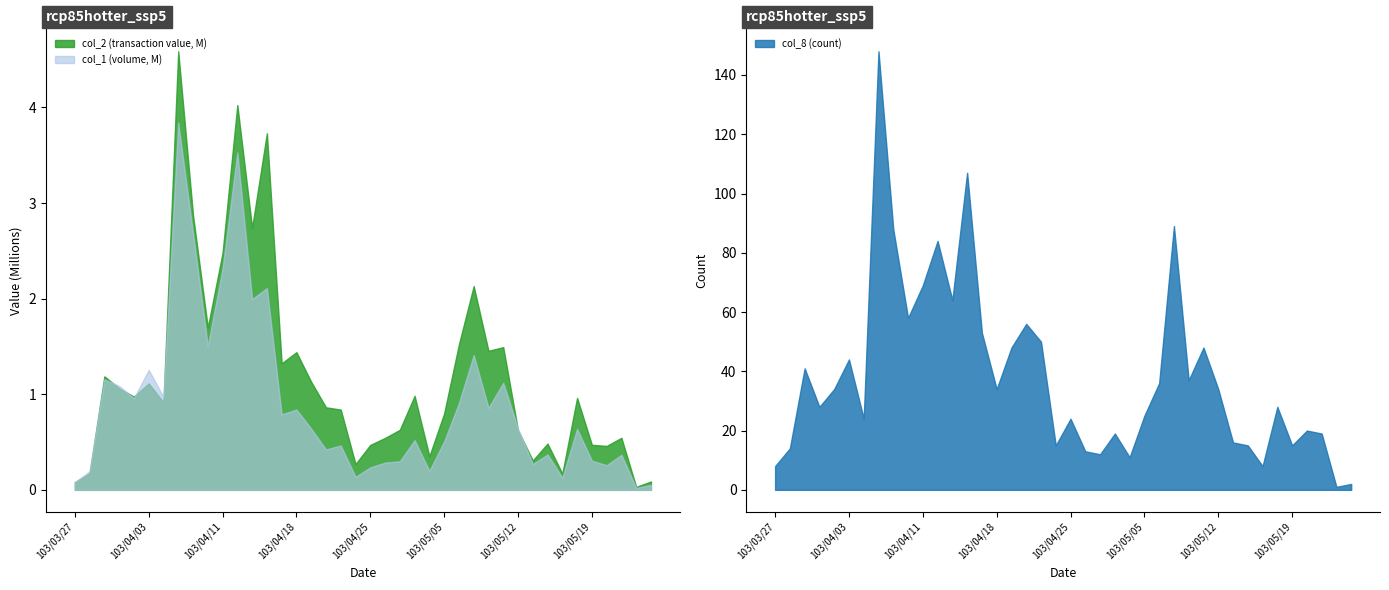

The col_2 series shows 1892244 at 103/05/08. True or false?

False